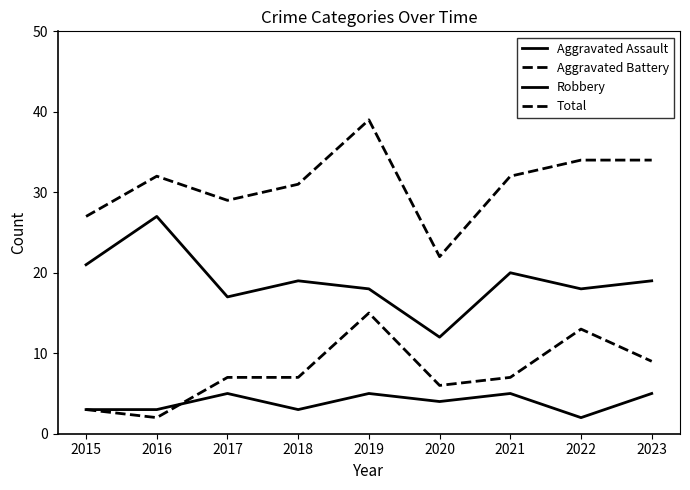

Does the chart have visible grid lines?

No